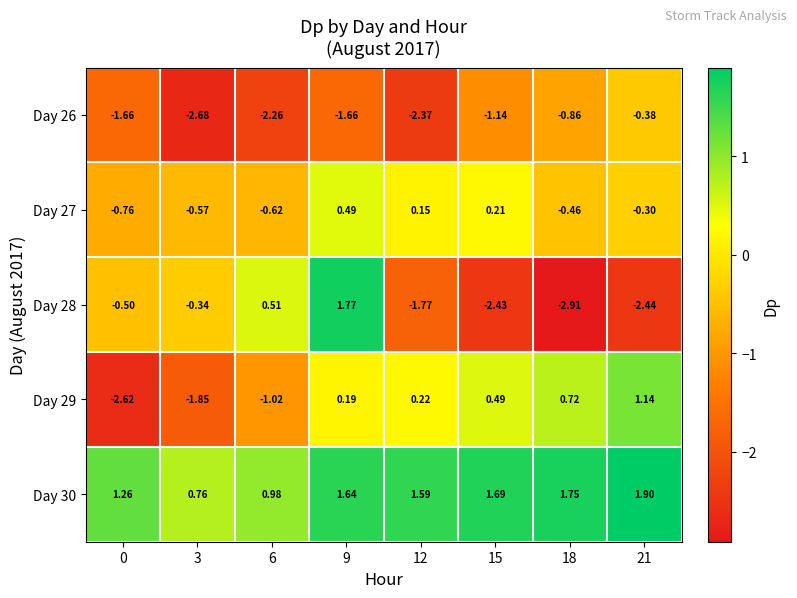

At 0, list the series in order from largest to smallest.

Day 30, Day 28, Day 27, Day 26, Day 29